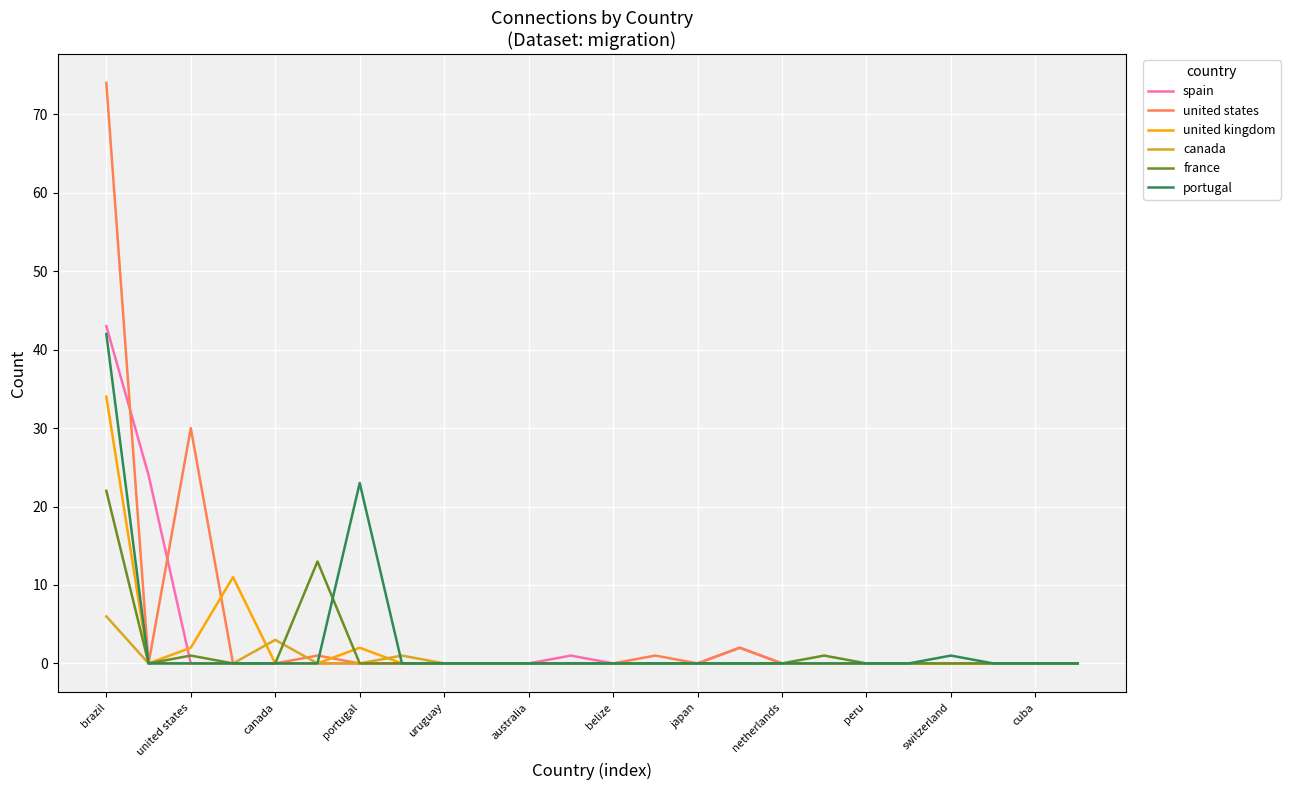

Which series has the largest range (max minus min)?

united states